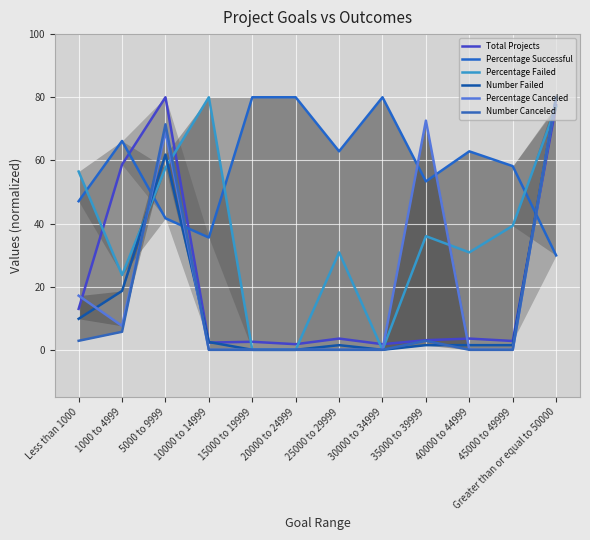

Where is Number Failed nearest to the value 40?

1000 to 4999